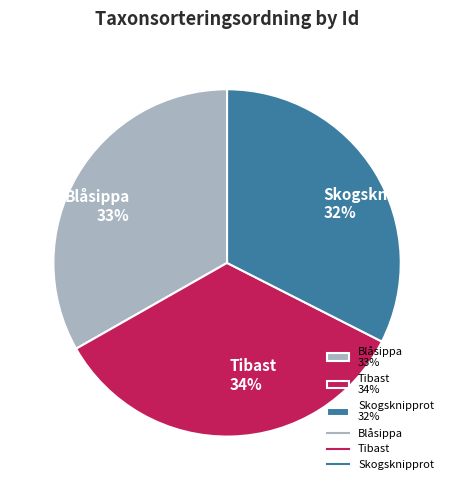

Which slice is the smallest?

Skogsknipprot 32%